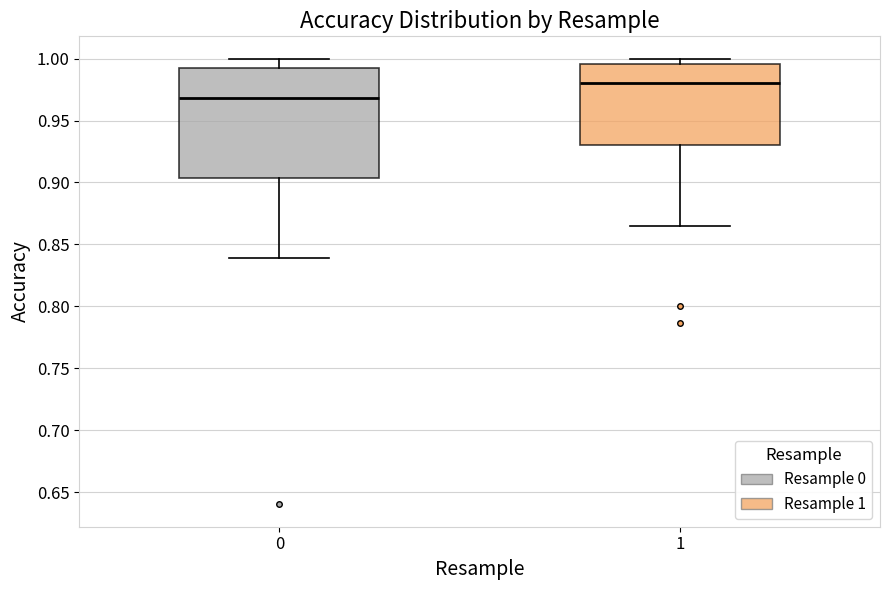

Where is the lower edge of the box at x = 1 on the y-axis? The values are not printed on the chart, so give them approximately, as read against the axis.

0.930